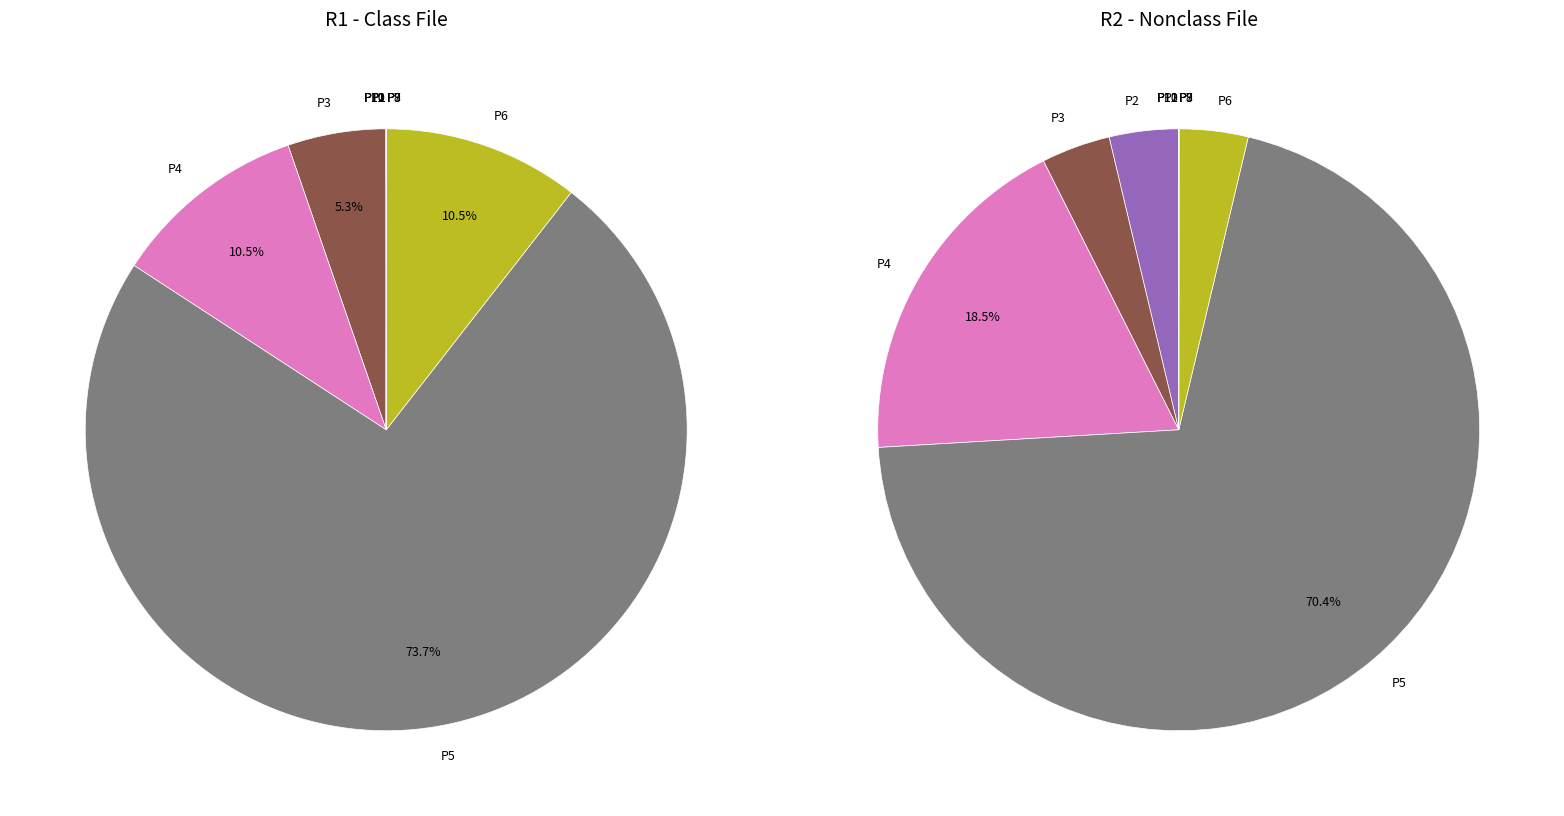

Rank the series by their average value, from lowest to highest.

R1, R2